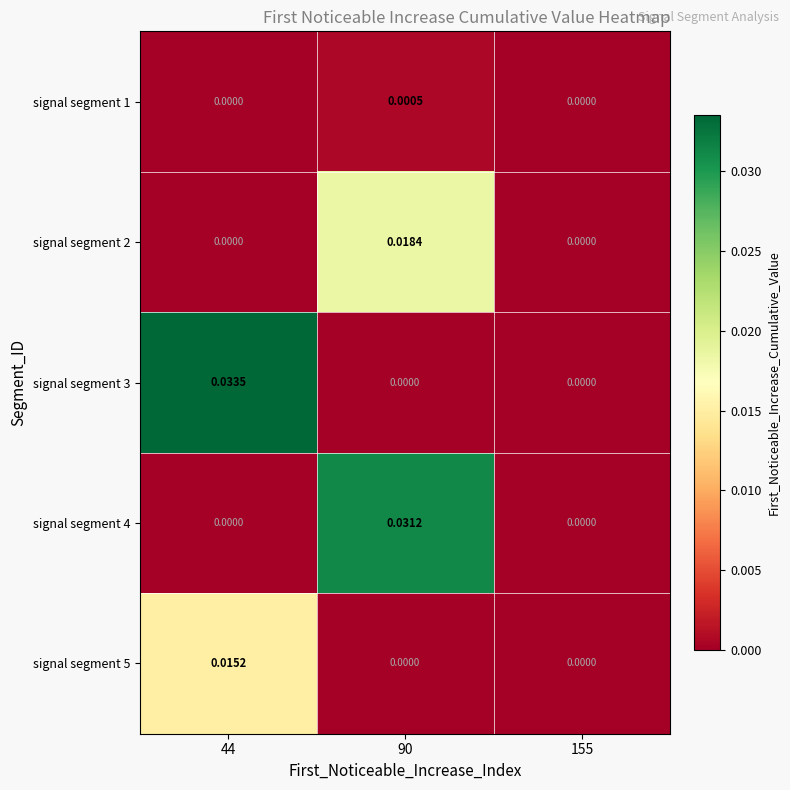

At which category is the sum across all series the highest?

90